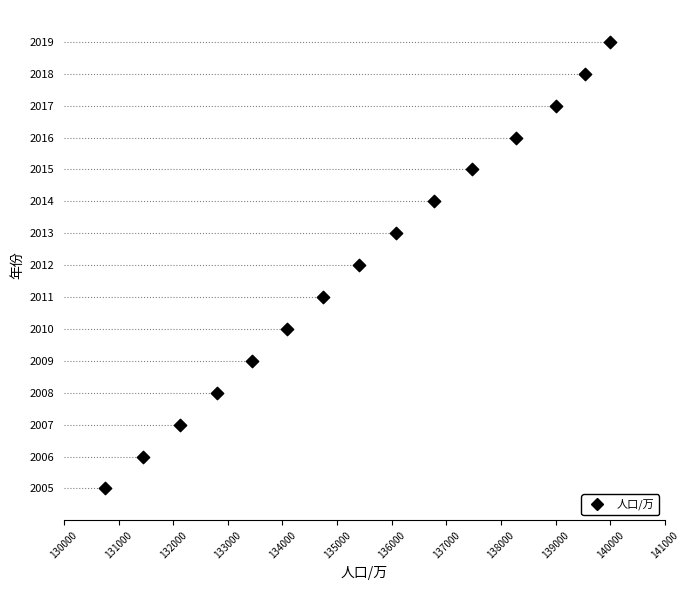

What is the range of Y values (max minus min)?

14